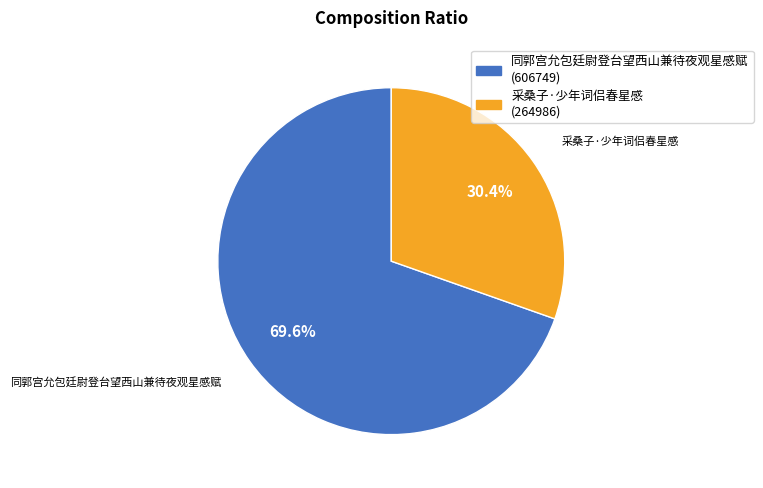

Which slice represents more than half of the pie?

同郭宫允包廷尉登台望西山兼待夜观星感赋